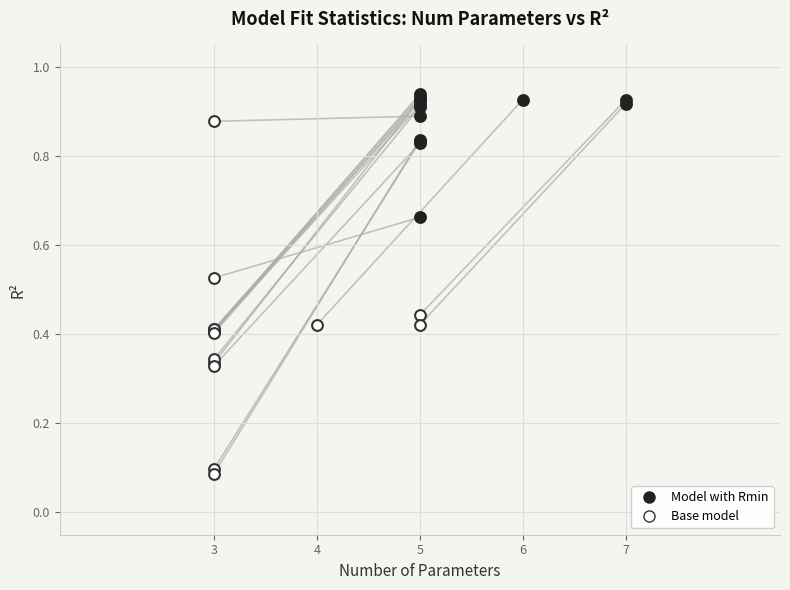

Which series reaches the minimum Y coordinate?

Base model